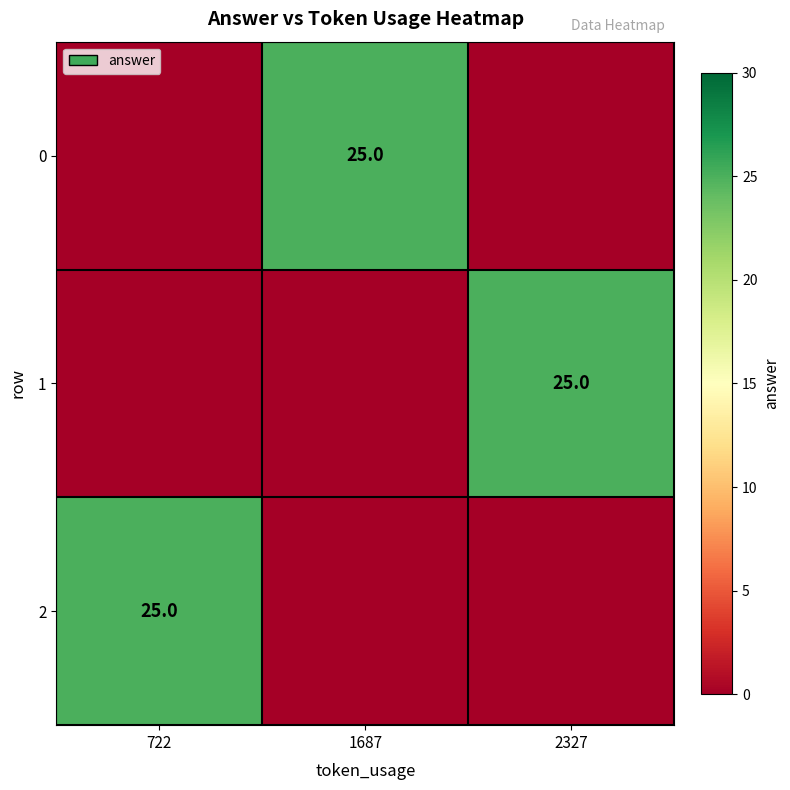

The value of 2 at 722 is 25. True or false?

True